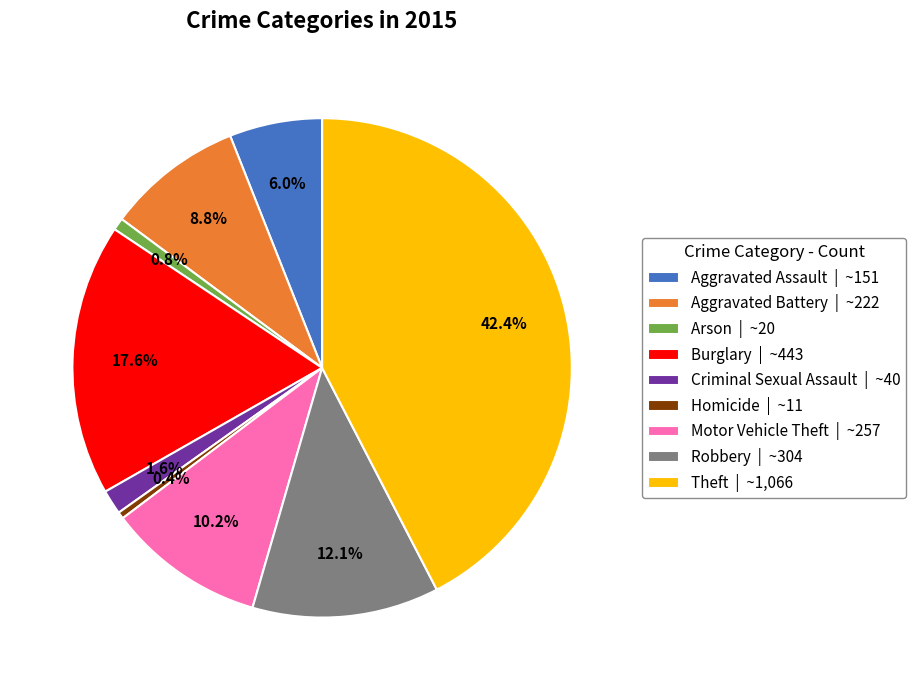

What percentage is the Arson slice, to the nearest percent?

1%